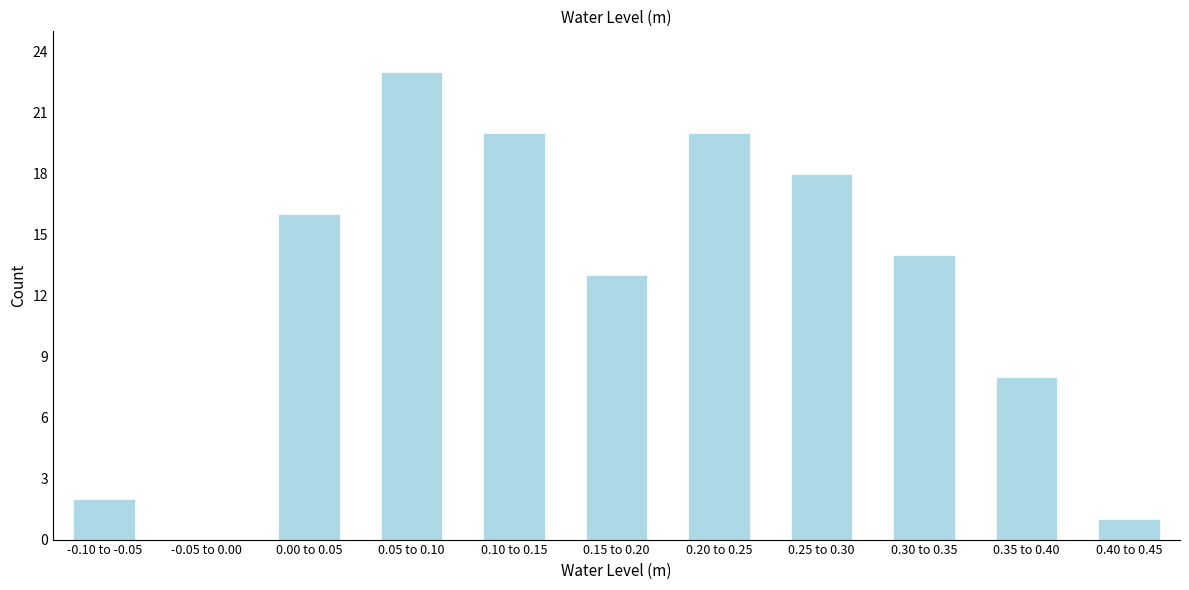

Reading left to right, transcribe all the data shown in this chart.

-0.10 to -0.05=2	-0.05 to 0.00=0	0.00 to 0.05=16	0.05 to 0.10=23	0.10 to 0.15=20	0.15 to 0.20=13	0.20 to 0.25=20	0.25 to 0.30=18	0.30 to 0.35=14	0.35 to 0.40=8	0.40 to 0.45=1